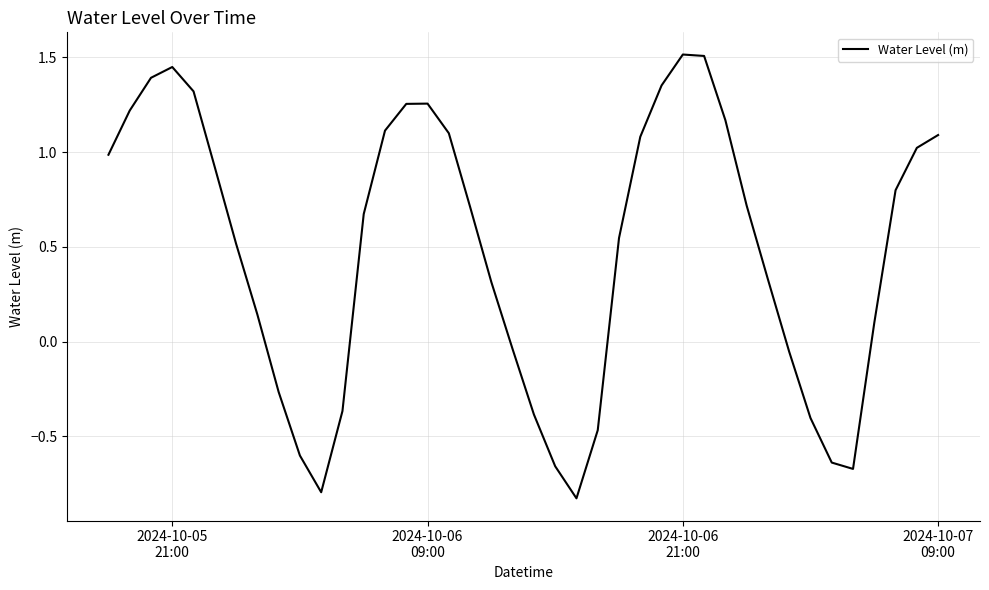

How many interior local valleys (lower than both neighbors) does the data have?

3